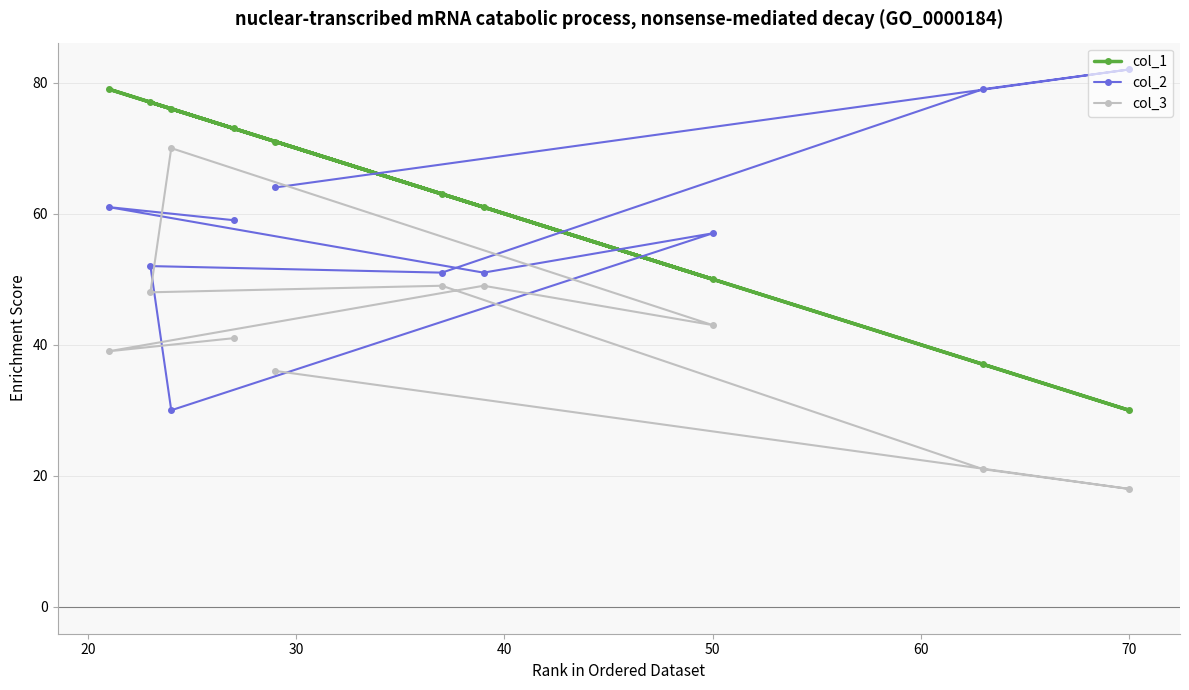

Which category has the lowest value across all series?

70